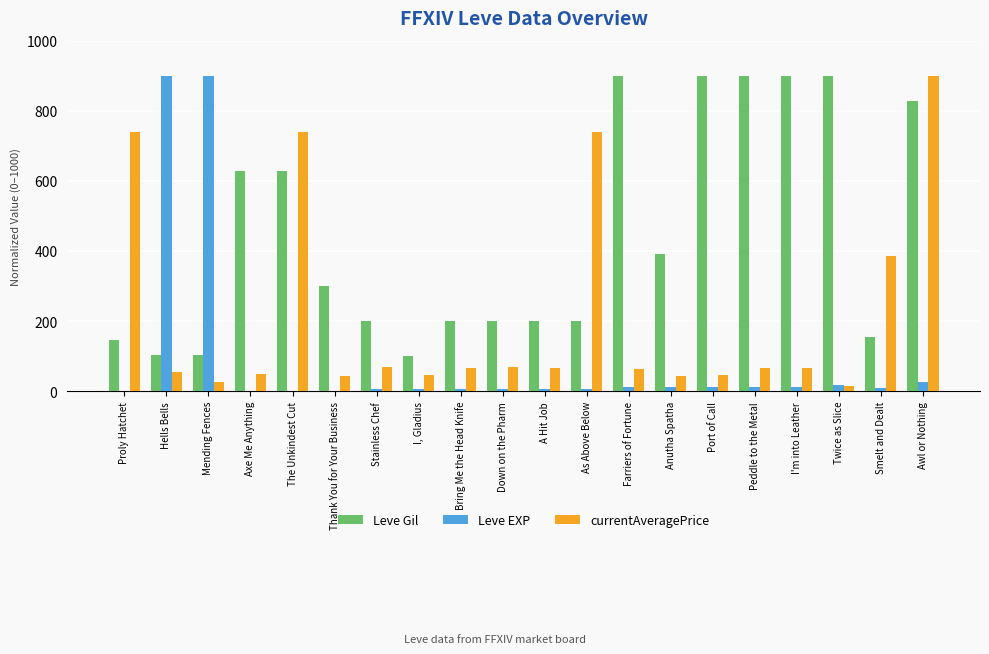

Is the value of Leve EXP at Down on the Pharm greater than the value of Leve Gil at Port of Call?

No